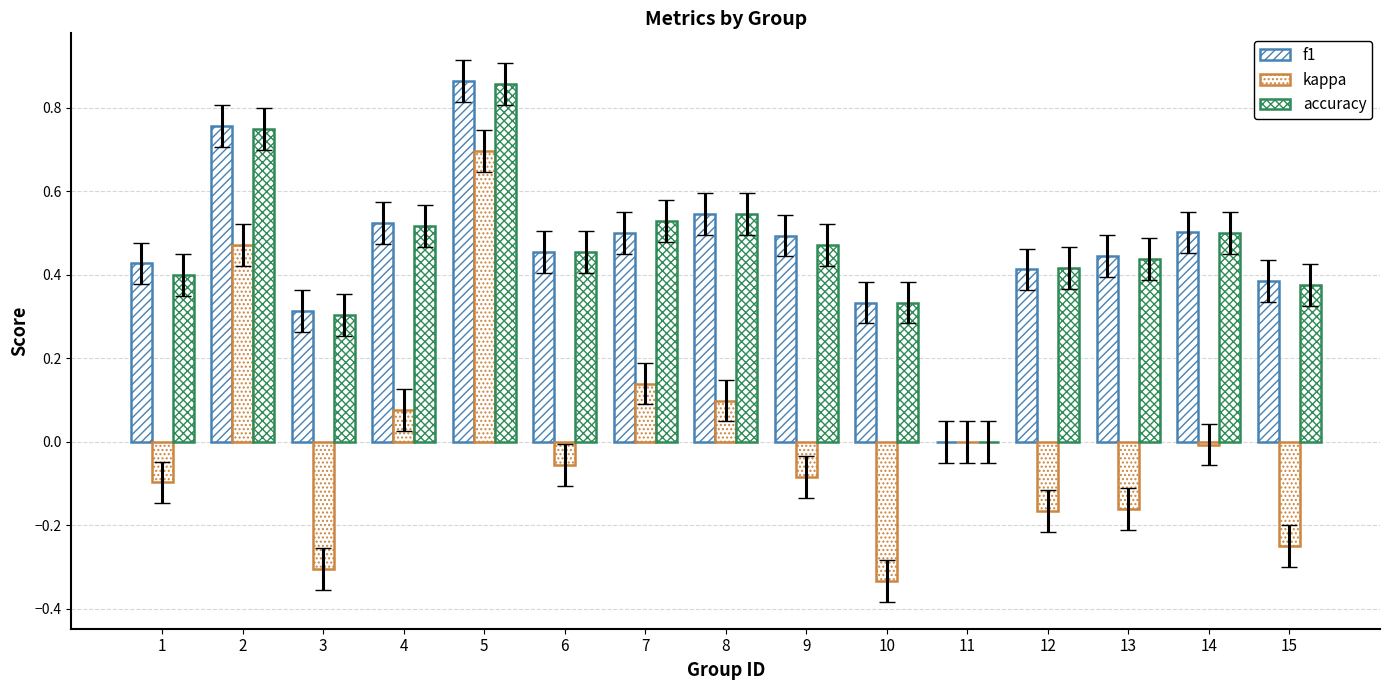

Count the number of data series in this chart.

3